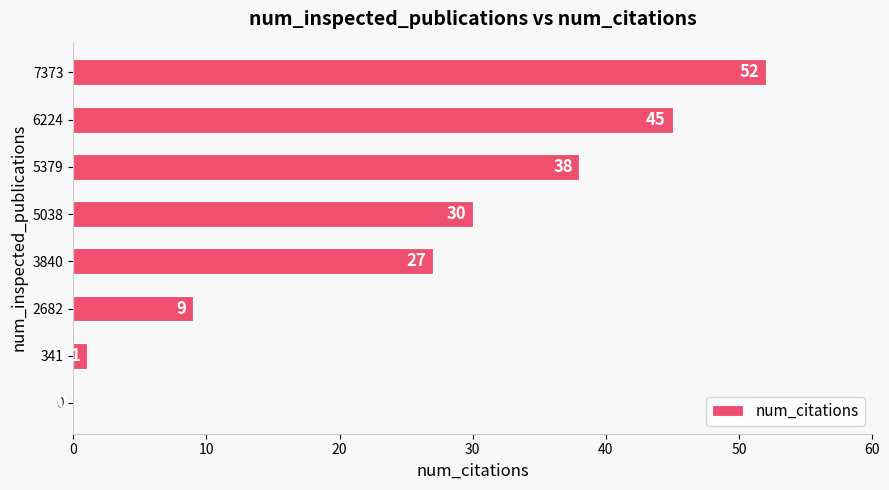

True or false: the data shows 52 at 7373.

True